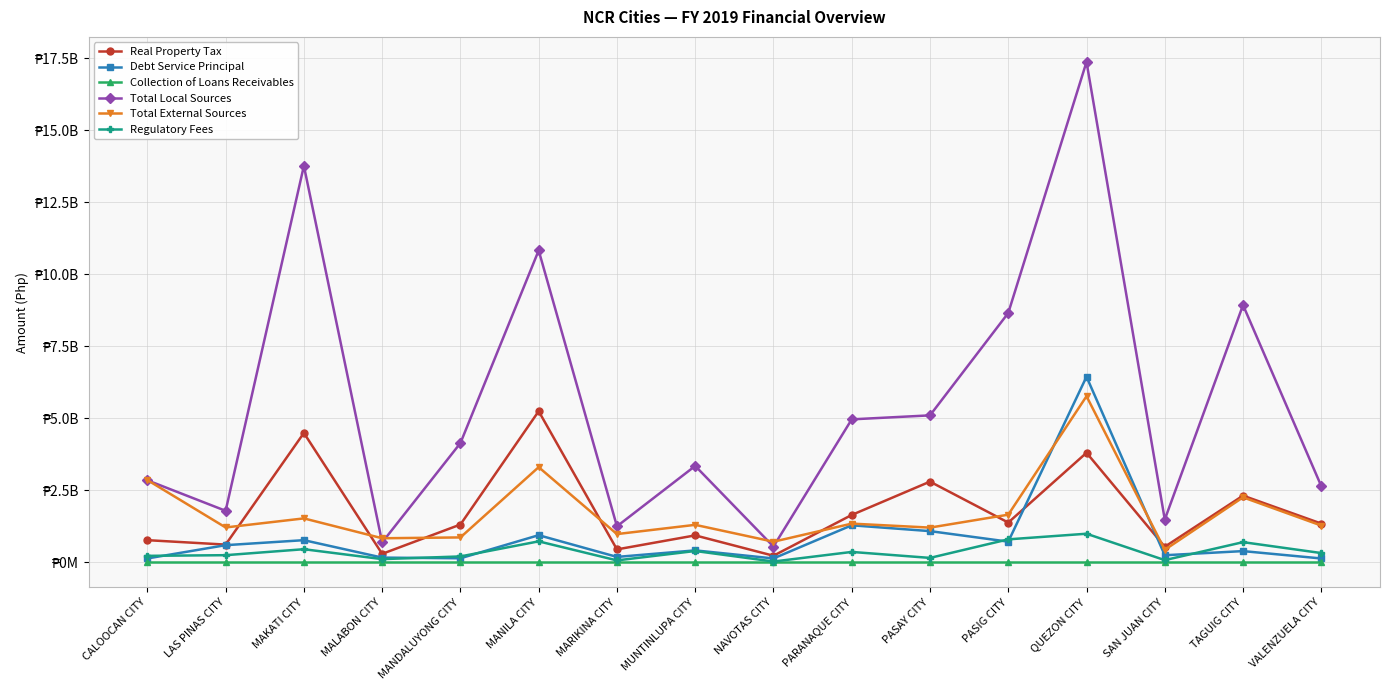

At which label does Regulatory Fees first exceed 322502688?

MAKATI CITY